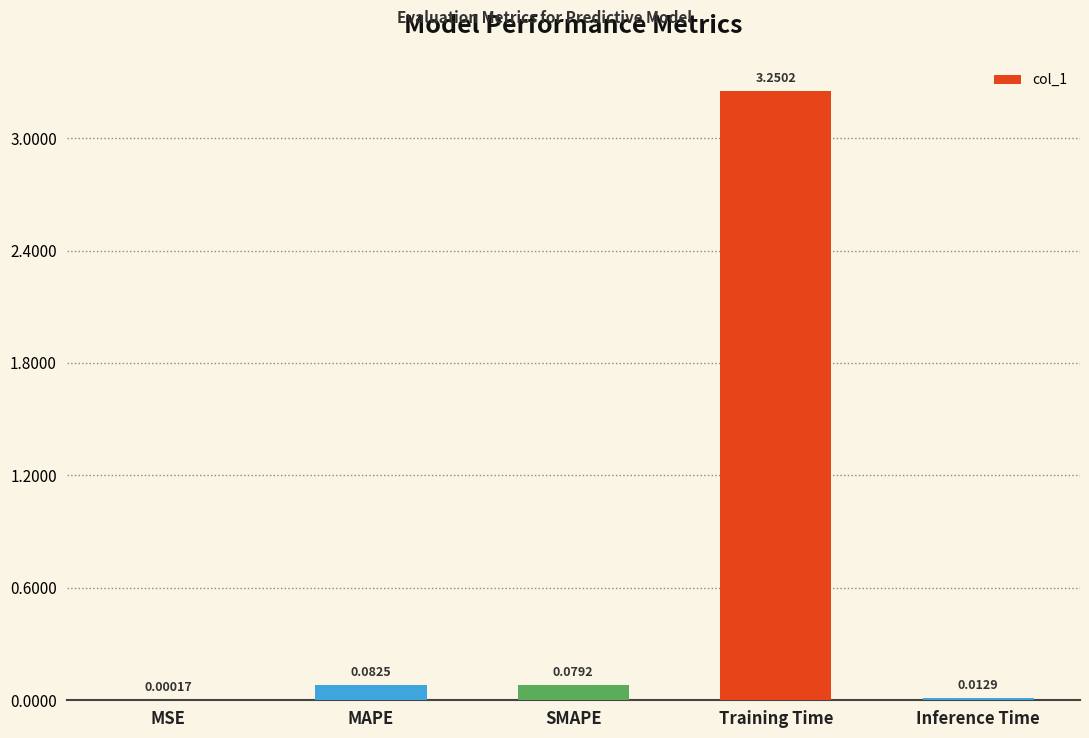

Which has a higher value, Training Time or MAPE?

Training Time